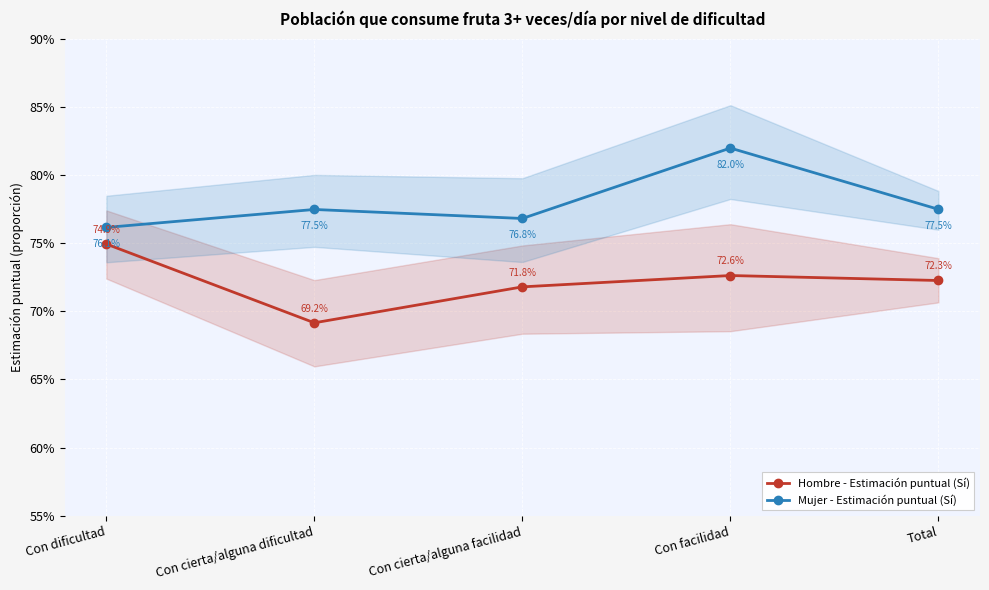

In Hombre - Estimación puntual (Sí), how many points are higher than both neighbors (excluding endpoints)?

1